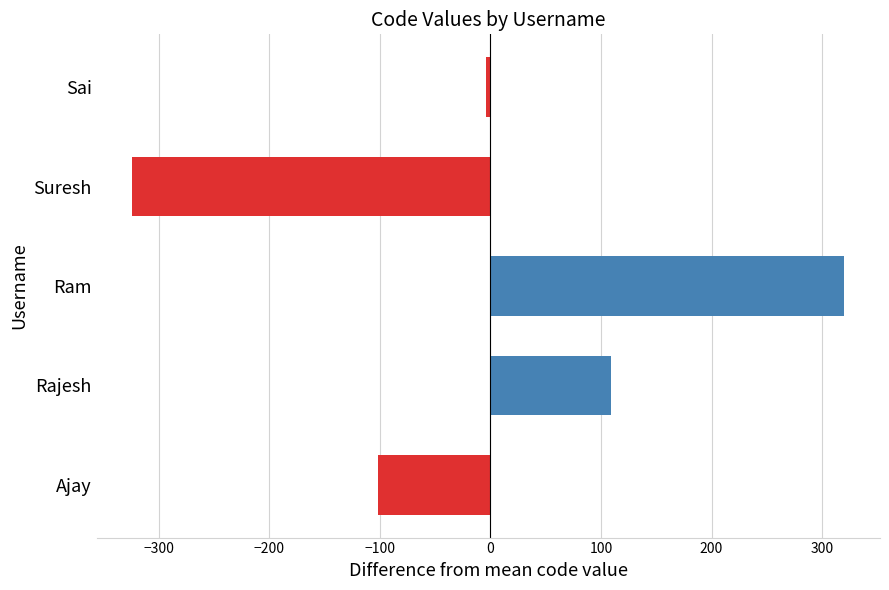

How many data points are less than -3?

3